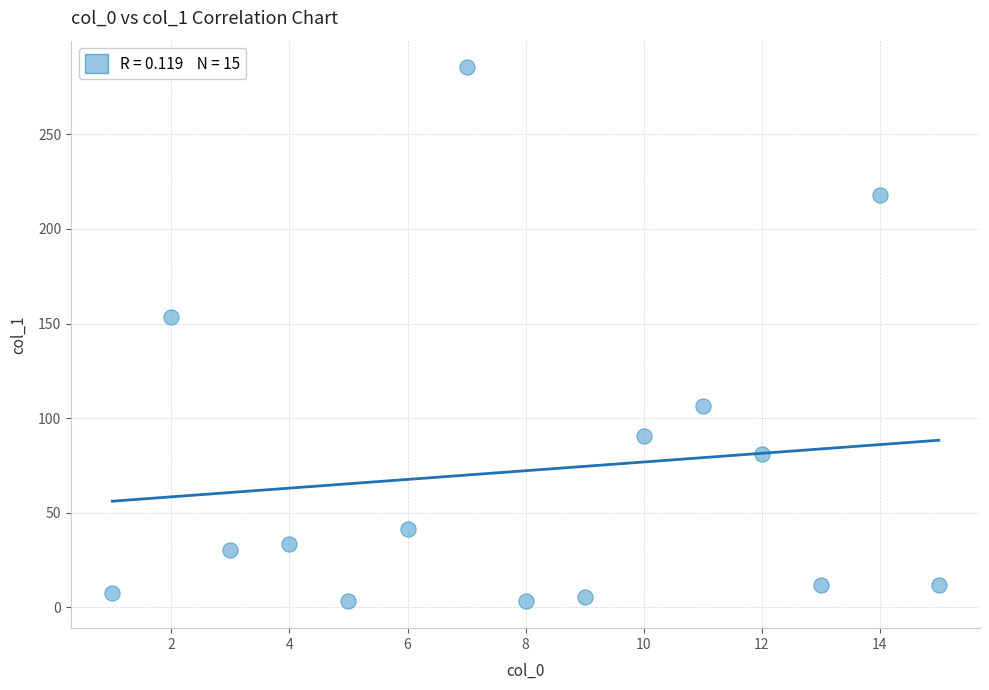

What Y value in the scatter plot is closest to 144?

153.4